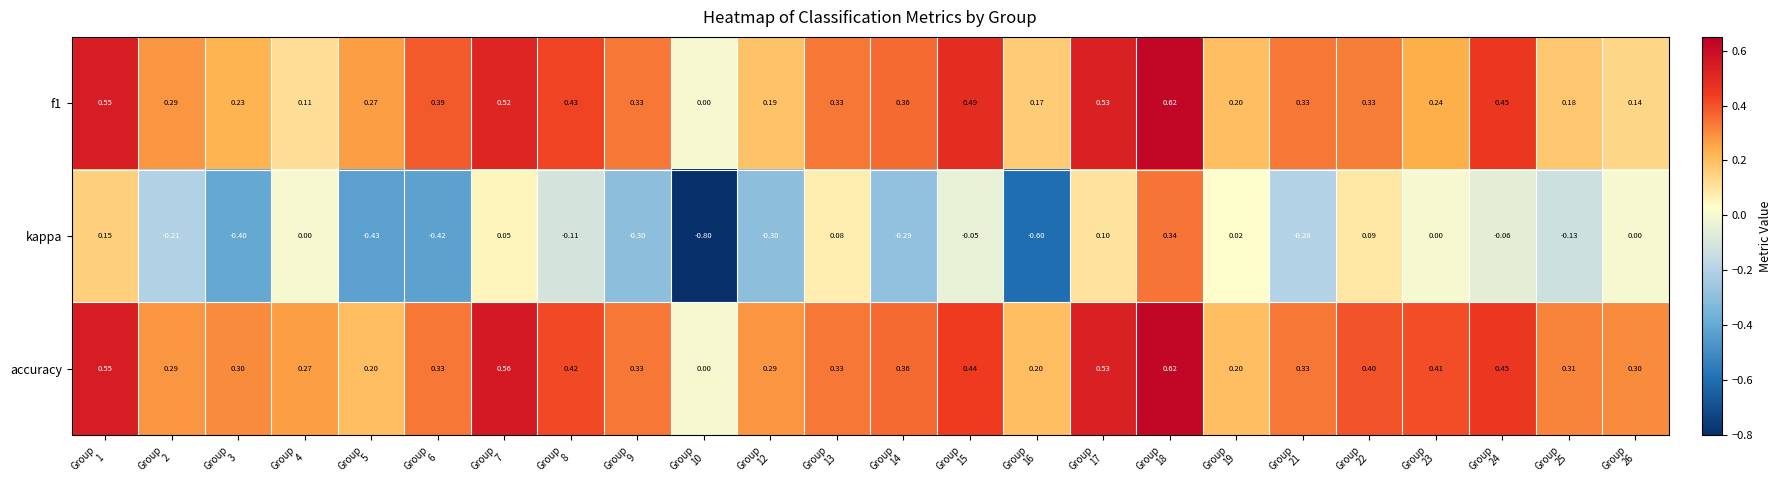

Which series has the largest total across all categories?

accuracy